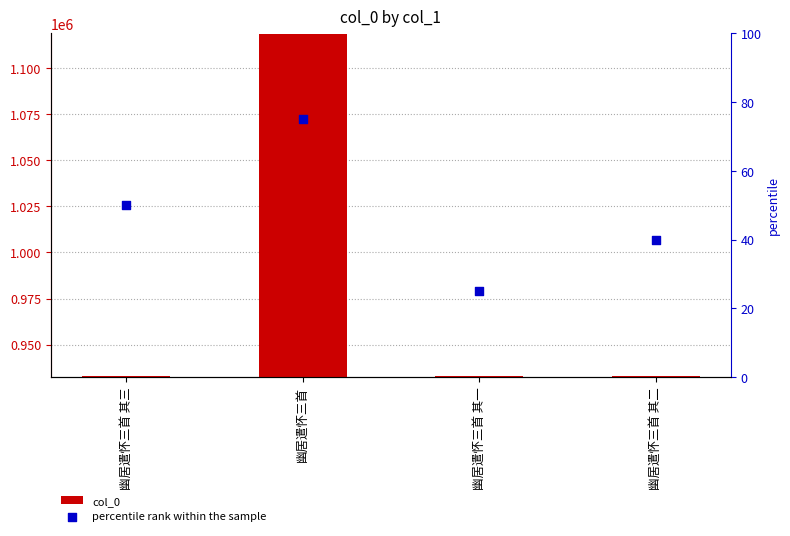

Which series contains the lowest Y value?

percentile rank within the sample